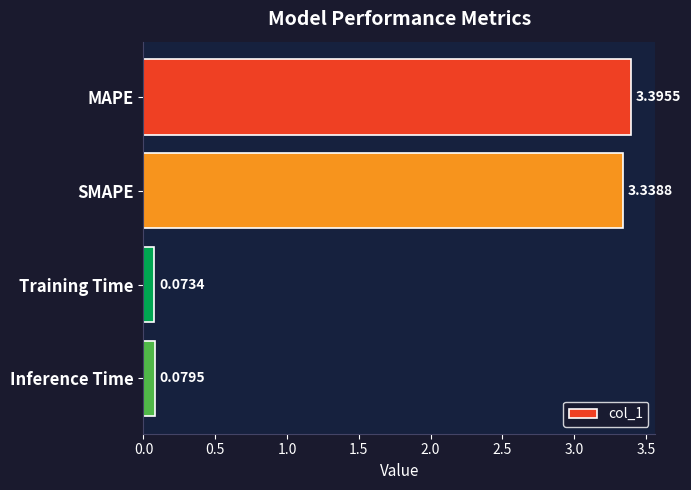

At which label is the value closest to 1?

Inference Time